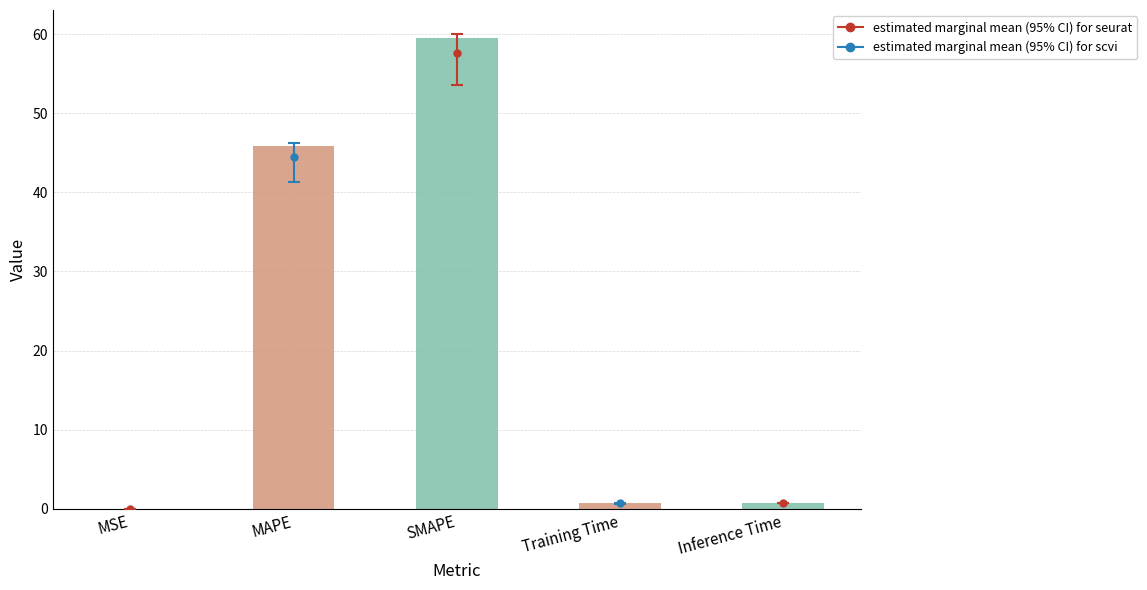

What value does the data have at Inference Time?

0.8